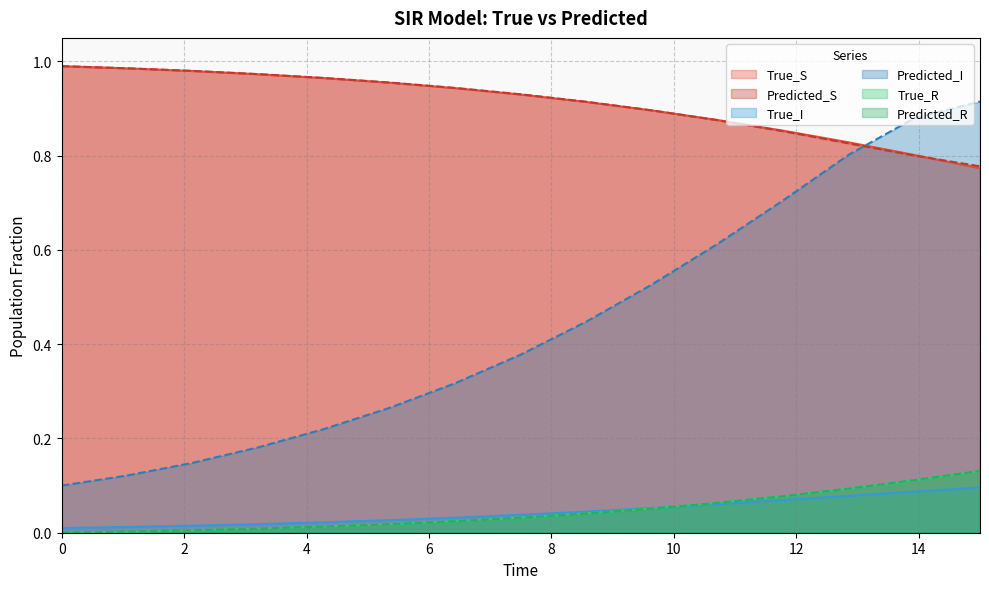

Reading left to right, transcribe all the data shown in this chart.

True_S: 1.0	1.0	1.0	1.0	1.0	1.0	0.9	0.9	0.9	0.9	0.9	0.9	0.8	0.8	0.8
Predicted_S: 1.0	1.0	1.0	1.0	1.0	1.0	0.9	0.9	0.9	0.9	0.9	0.9	0.8	0.8	0.8
True_I: 0.0	0.0	0.0	0.0	0.0	0.0	0.0	0.0	0.0	0.1	0.1	0.1	0.1	0.1	0.1
Predicted_I: 0.1	0.1	0.1	0.2	0.2	0.3	0.3	0.4	0.4	0.5	0.6	0.7	0.8	0.9	0.9
True_R: 0.0	0.0	0.0	0.0	0.0	0.0	0.0	0.0	0.0	0.1	0.1	0.1	0.1	0.1	0.1
Predicted_R: 0.0	0.0	0.0	0.0	0.0	0.0	0.0	0.0	0.0	0.1	0.1	0.1	0.1	0.1	0.1